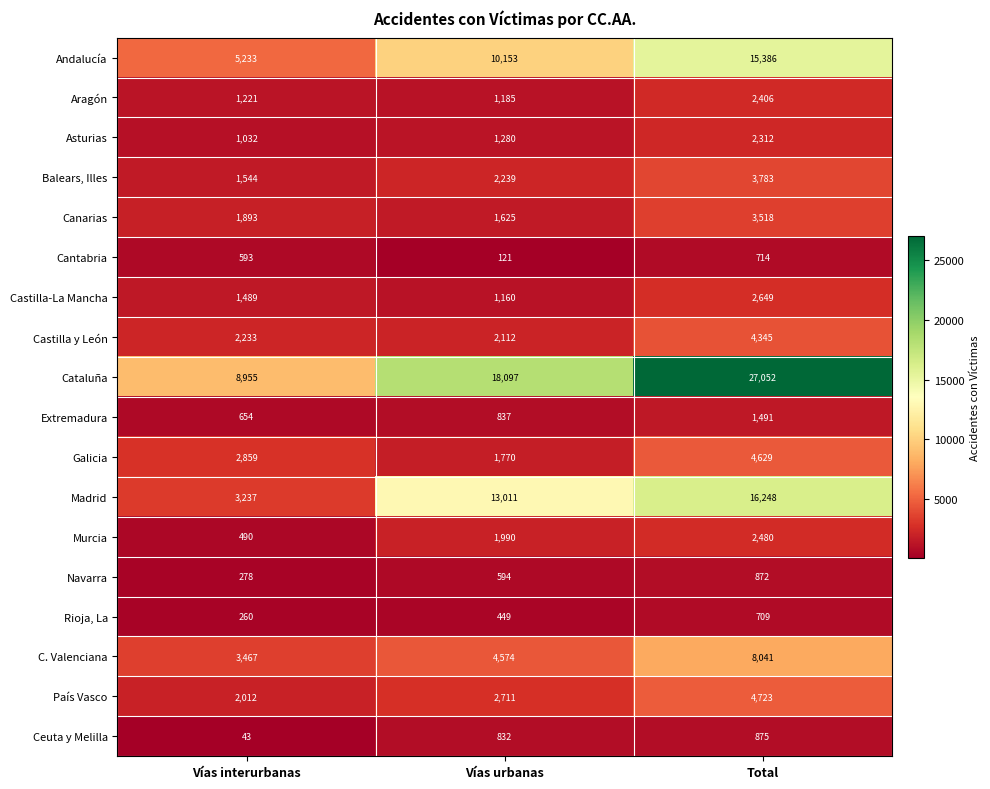

Is it true that C. Valenciana equals 3190 at Vías urbanas?

False